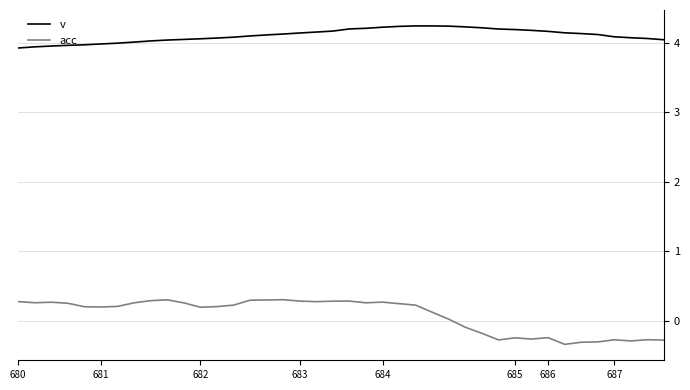

True or false: acc and v cross at least once.

False